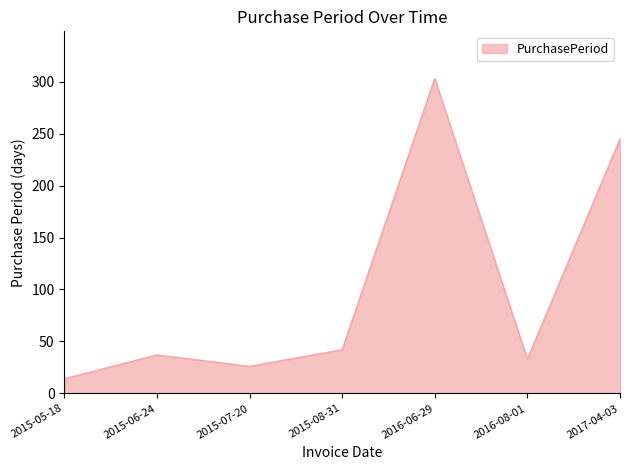

How many interior local valleys (lower than both neighbors) does the data have?

2